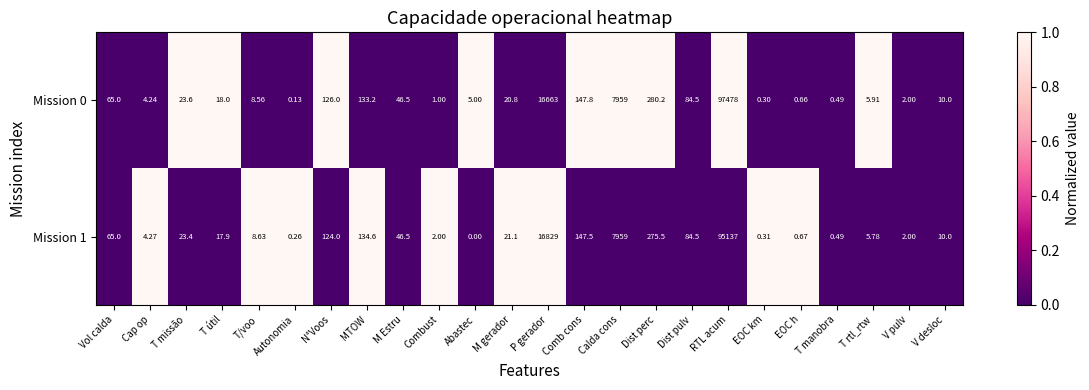

At which label does Mission 0 reach its minimum?

Autonomia